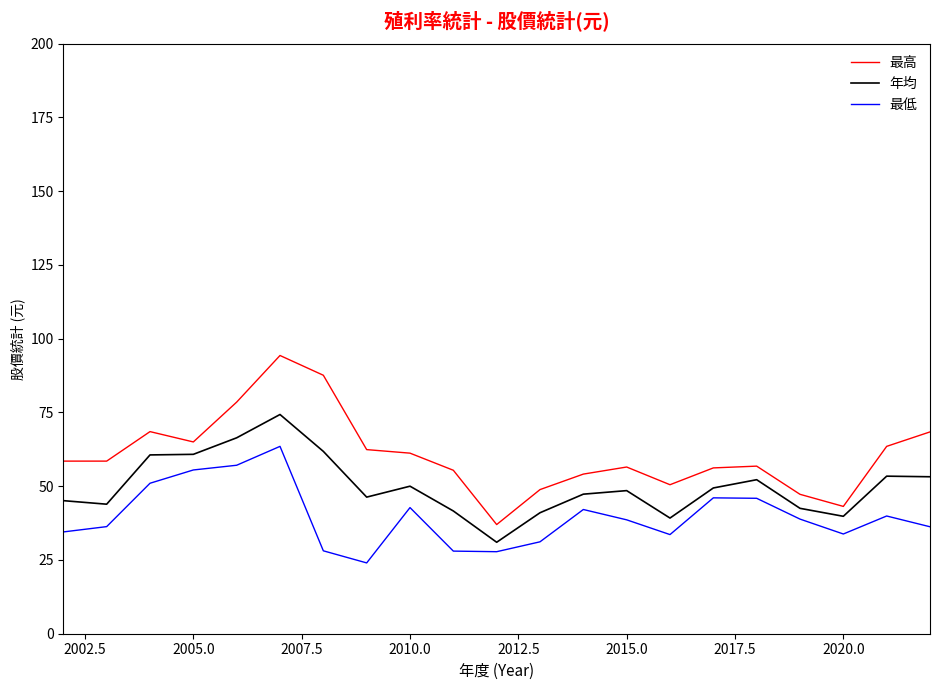

True or false: 年均 and 最低 cross at least once.

False